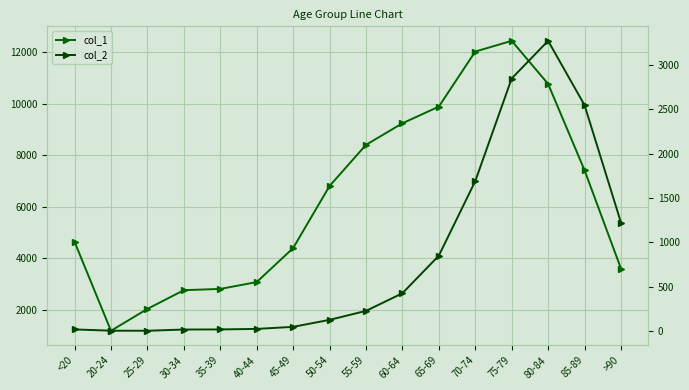

Between 40-44 and 50-54, which series saw the biggest shift?

col_1